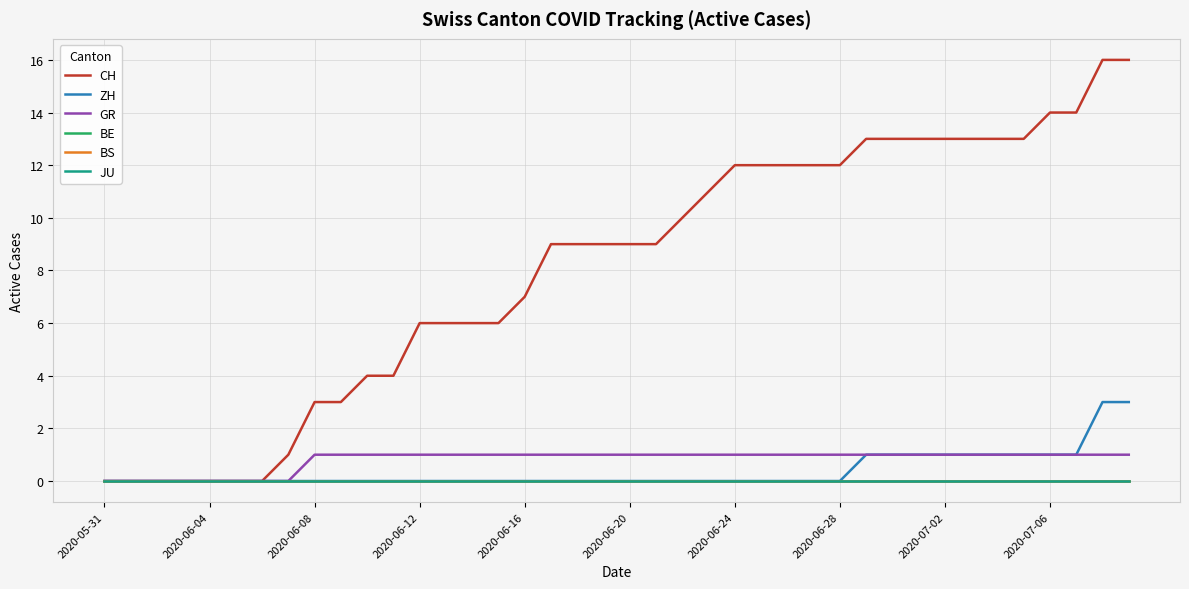

How many lines are shown in the chart?

6